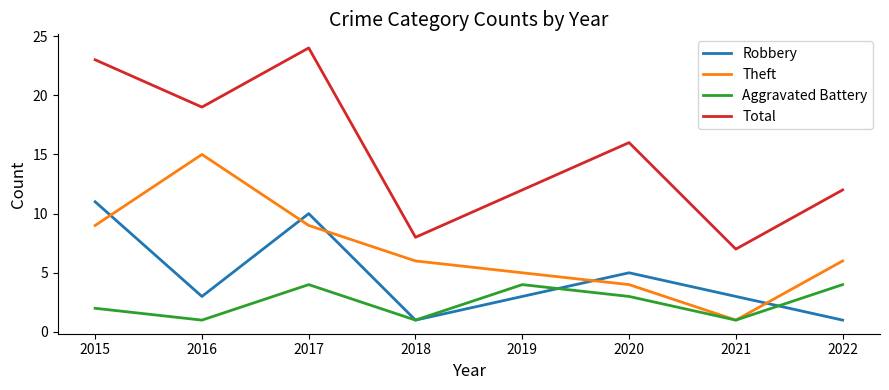

Rank the series by their maximum value, from highest to lowest.

Total, Theft, Robbery, Aggravated Battery